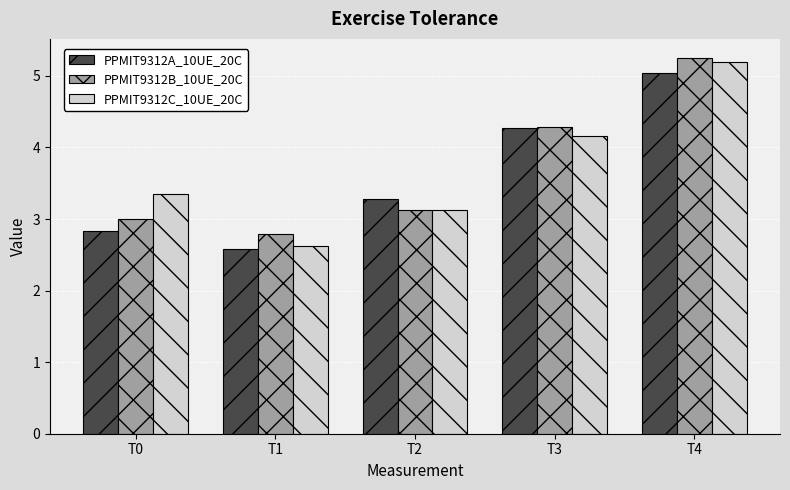

Where does the PPMIT9312A_10UE_20C series first go above 3?

T2